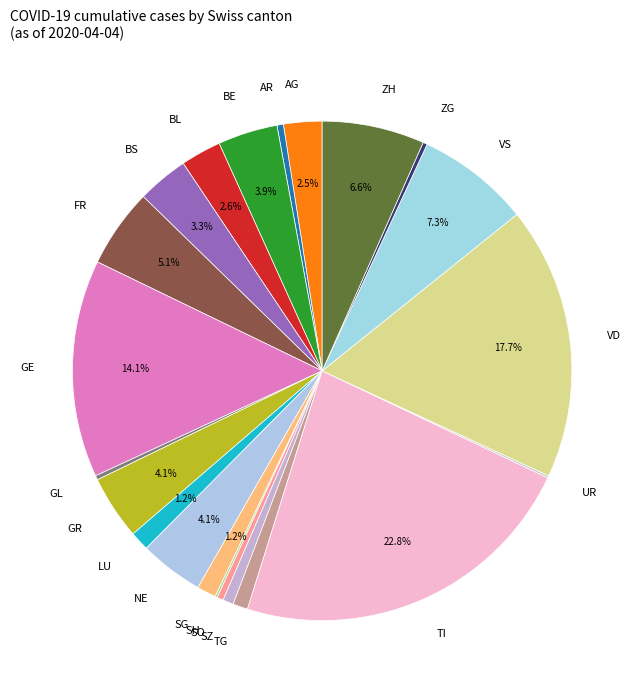

What is the ratio of the value at FR to the value at VS?

0.7